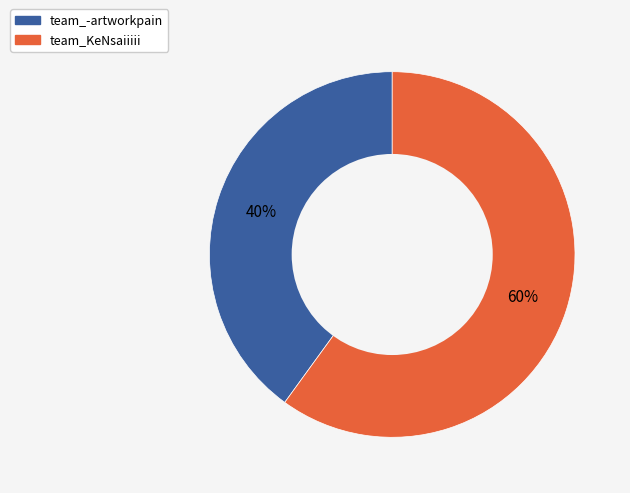

What percentage is the team_-artworkpain slice, to the nearest percent?

40%